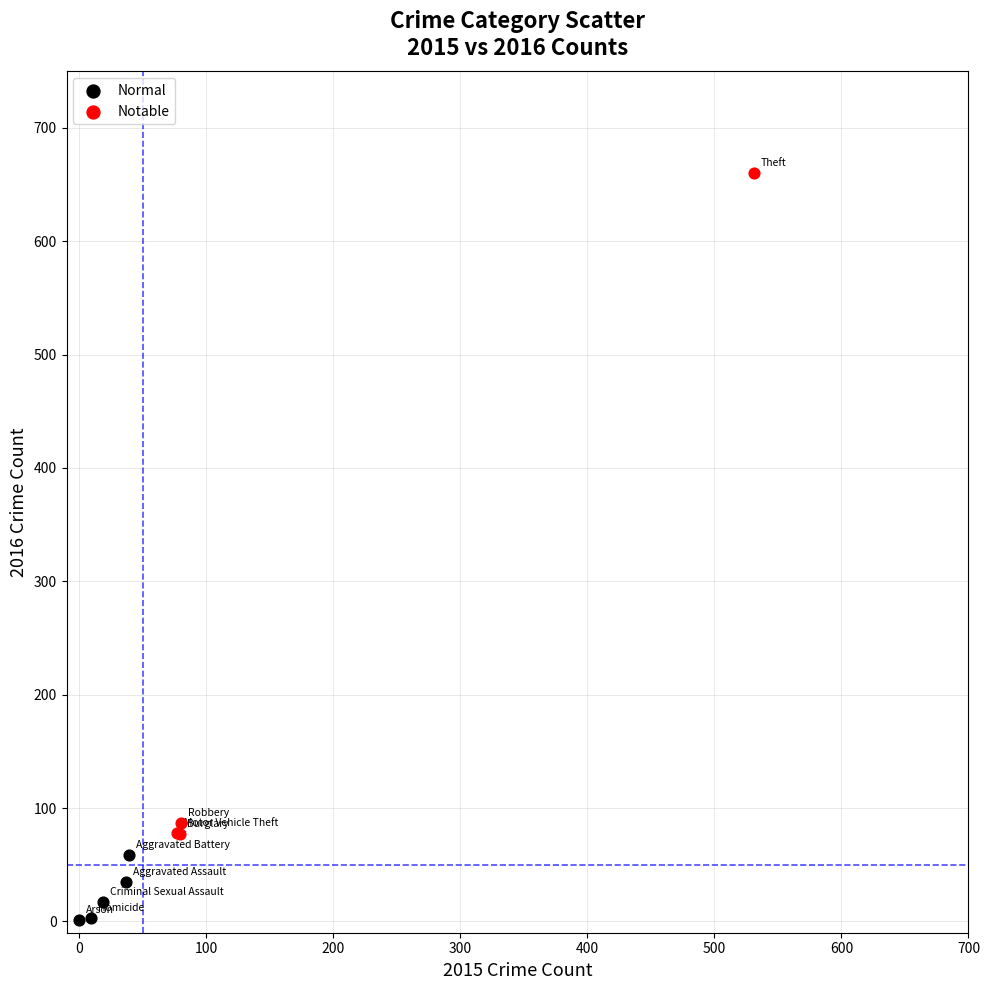

Which series contains the highest Y value?

Notable